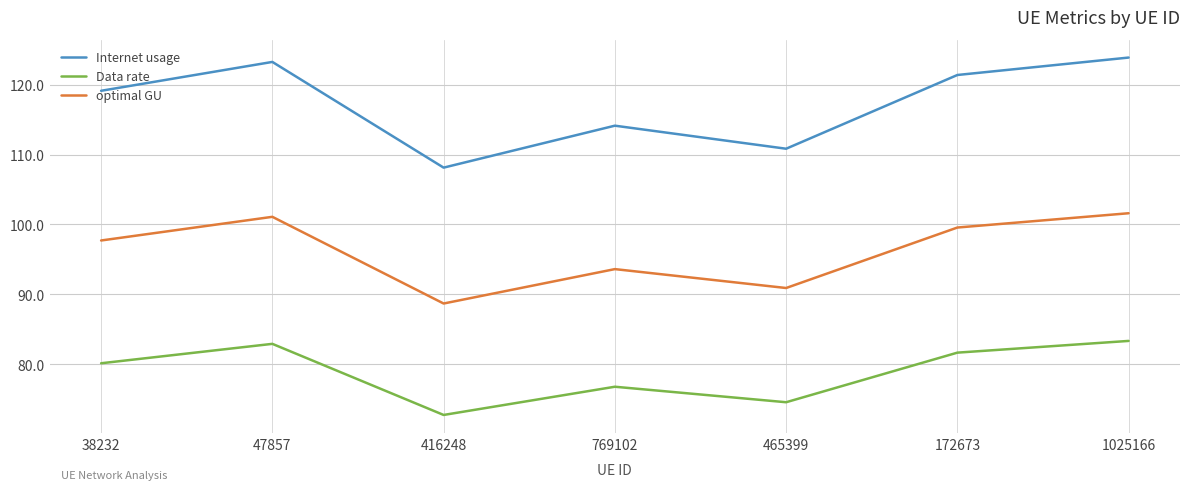

True or false: optimal GU and Data rate intersect in this chart.

False